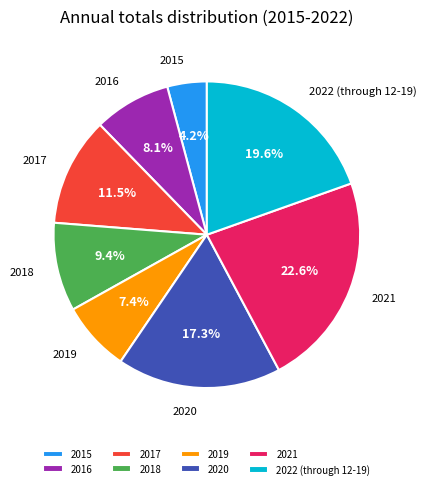

How many slices are in this pie chart?

8